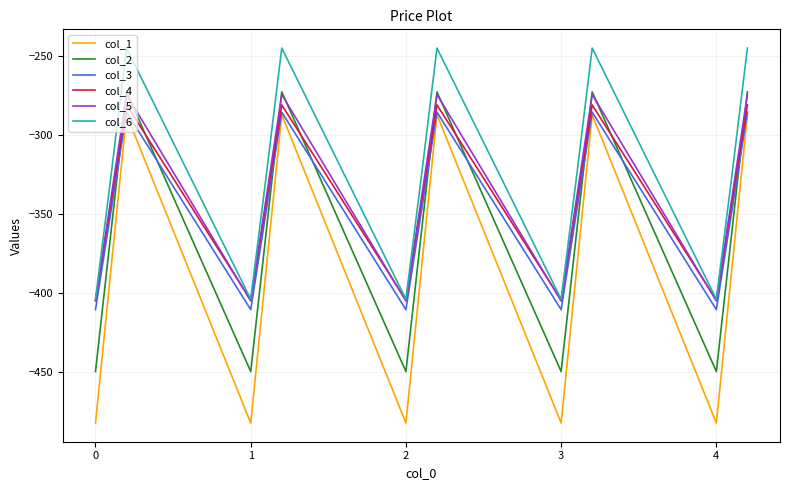

Which series has the largest range (max minus min)?

col_1